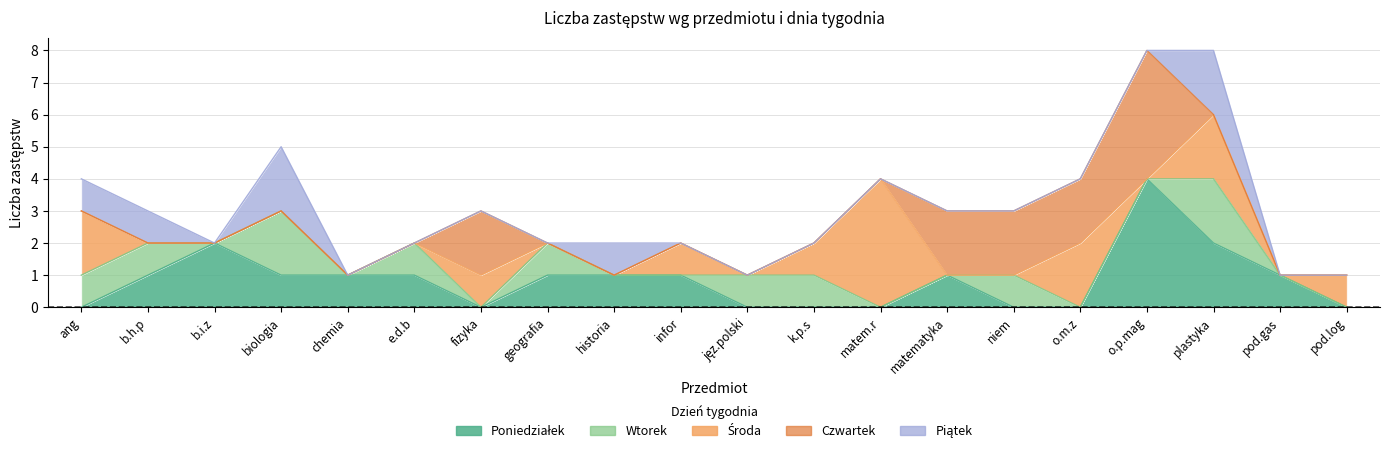

Is it true that Wtorek equals 1 at pod.log?

False